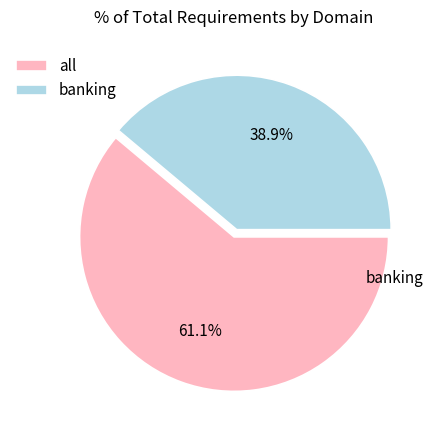

How many slices are in this pie chart?

2